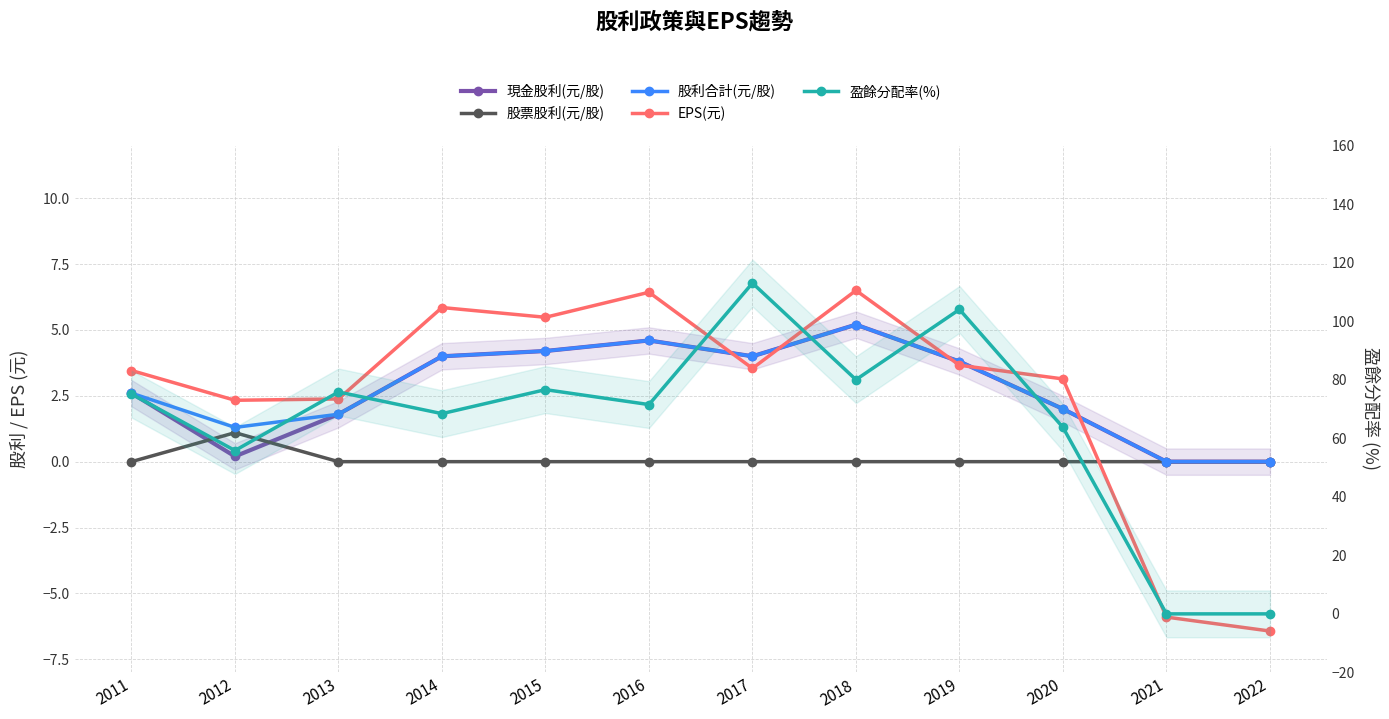

Which label corresponds to the smallest value in the chart?

2022